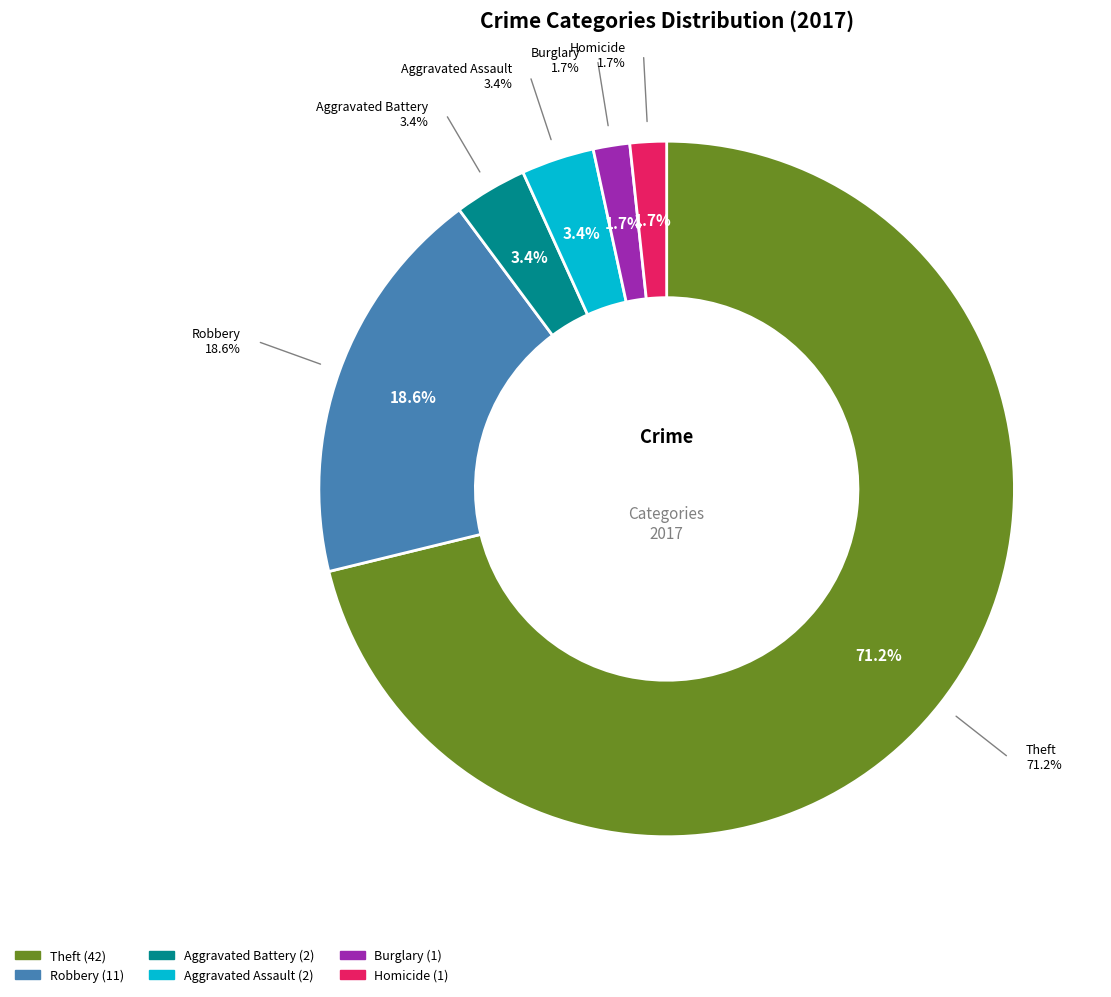

Which category accounts for the majority?

Theft